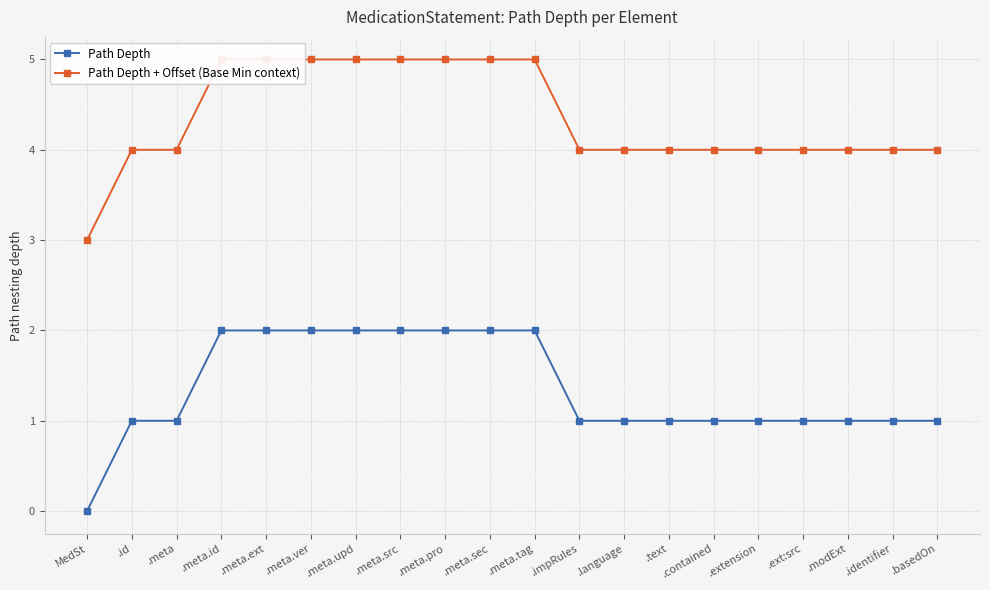

What is the spread (max minus min) of values at .meta.upd?

3